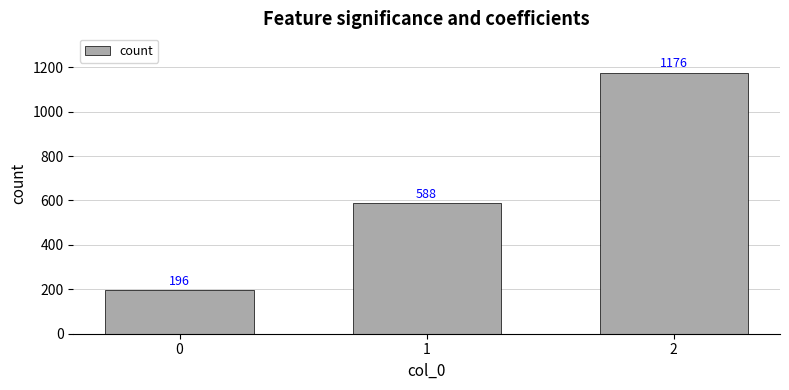

Reading left to right, transcribe all the data shown in this chart.

196	588	1176